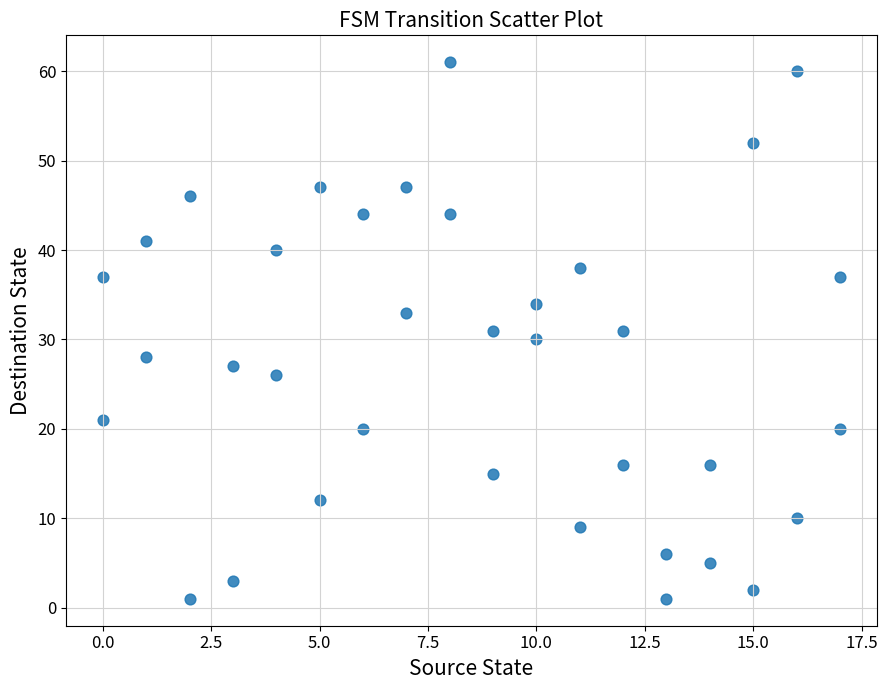

What is the range of Y values (max minus min)?

60